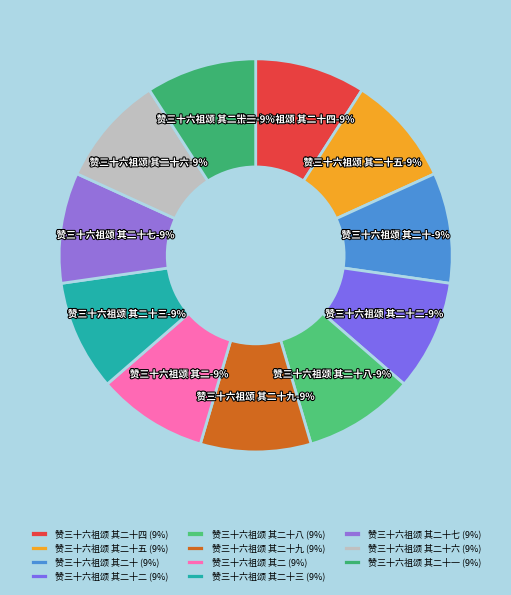

How many segments does this pie chart have?

11